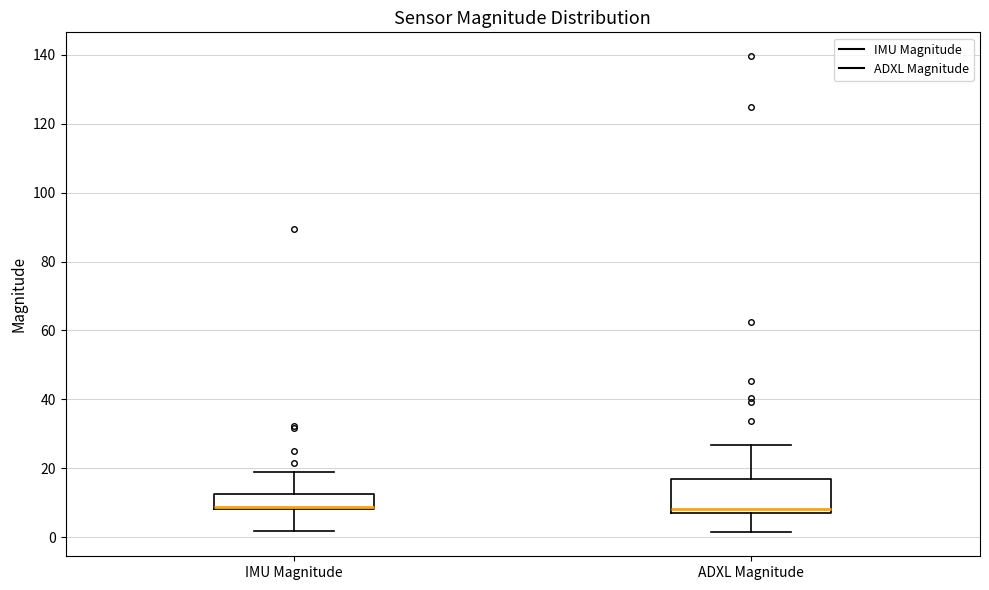

Reading left to right, read every box against the y-axis: the position of its median line, the range the box covers, and the ends of its whiskers. The values are not printed on the chart, so give them approximately, as read against the axis.

IMU Magnitude: median 8 (drawn on the box's lower edge), box 8 to 12, whiskers 2 to 18
ADXL Magnitude: median 8, box 6 to 16, whiskers 2 to 26